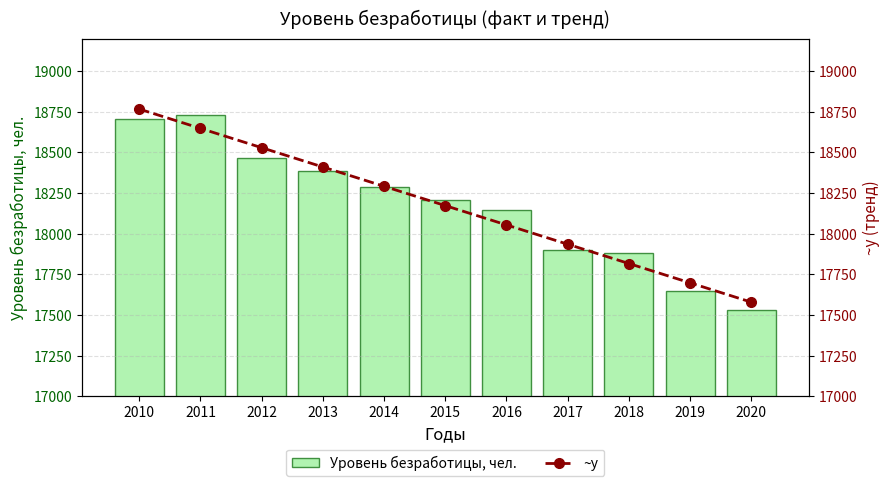

Is the value of Уровень безработицы, чел. at 2010 greater than the value of ~y at 2019?

Yes